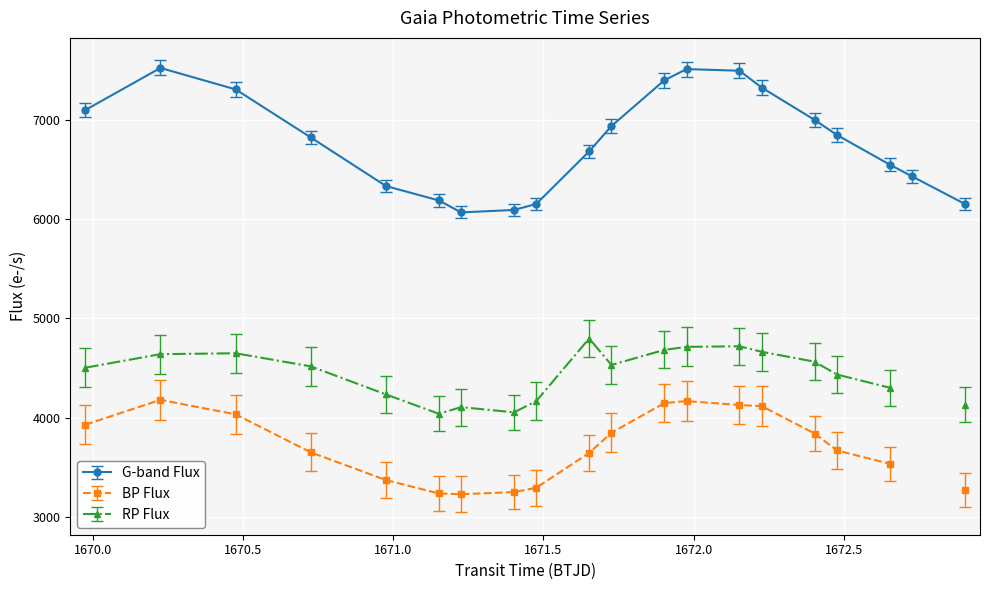

What is the value of the G-band Flux point at the 6th from the left?

6190.7